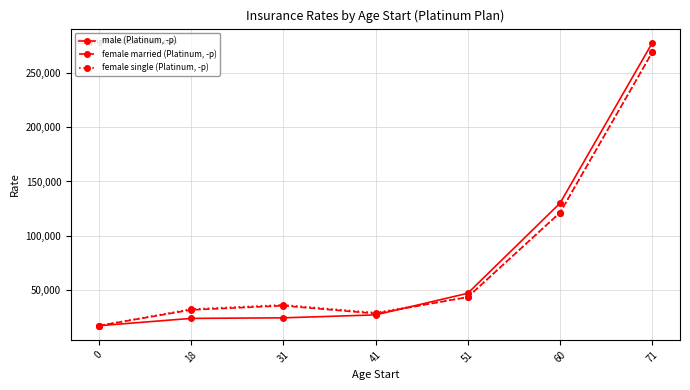

What is the spread (max minus min) of values at 71?

8671.5